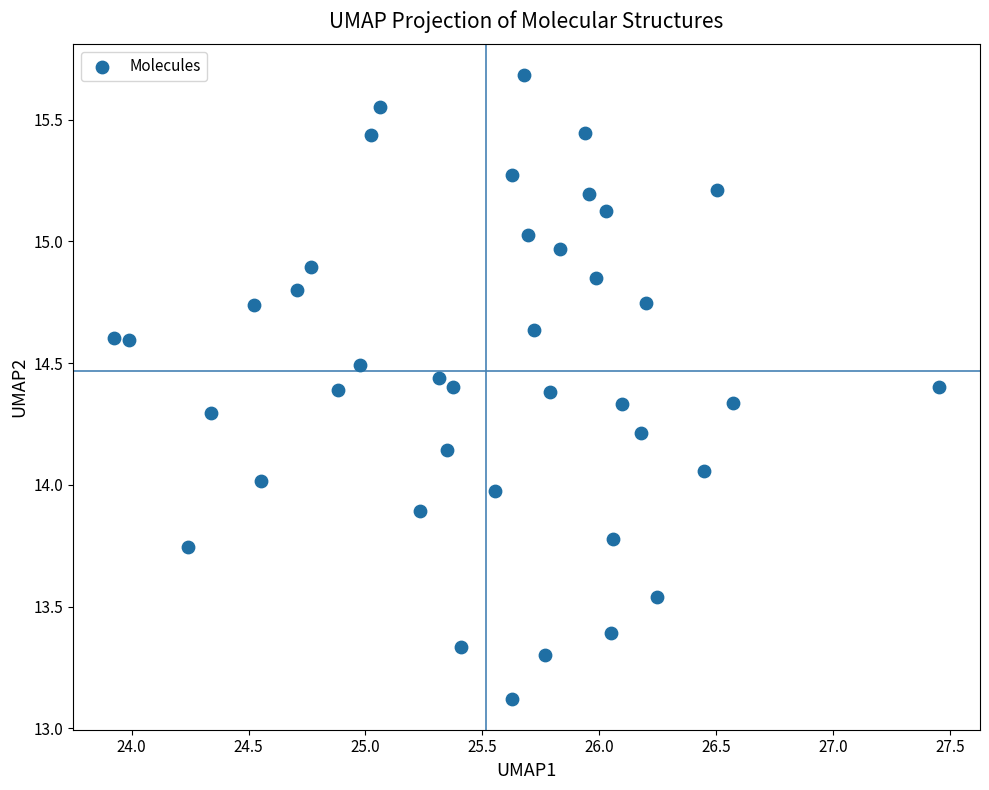

What is the range of Y values (max minus min)?

2.6